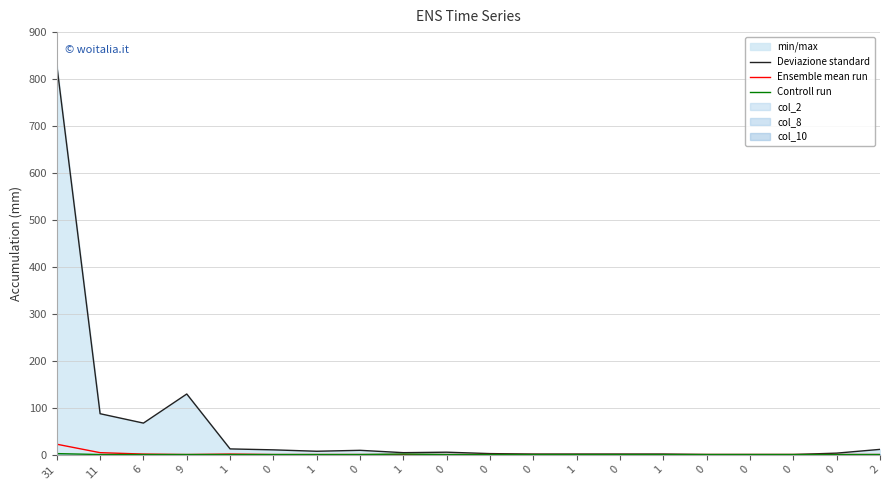

Is the value of Ensemble mean run at 6 greater than the value of Deviazione standard at 0?

No